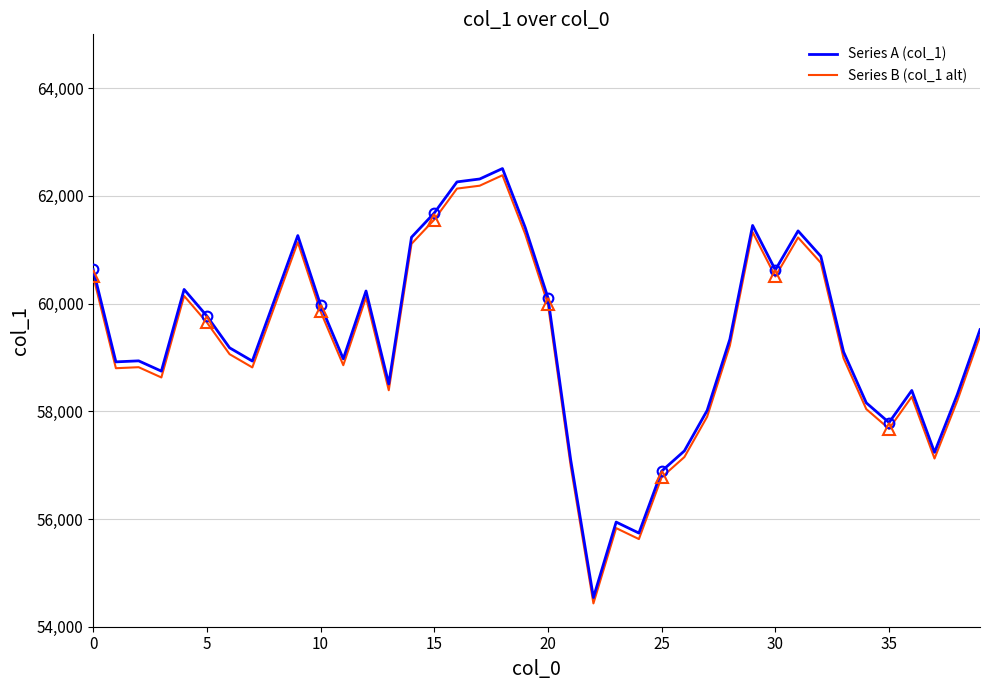

How many lines are shown in the chart?

2